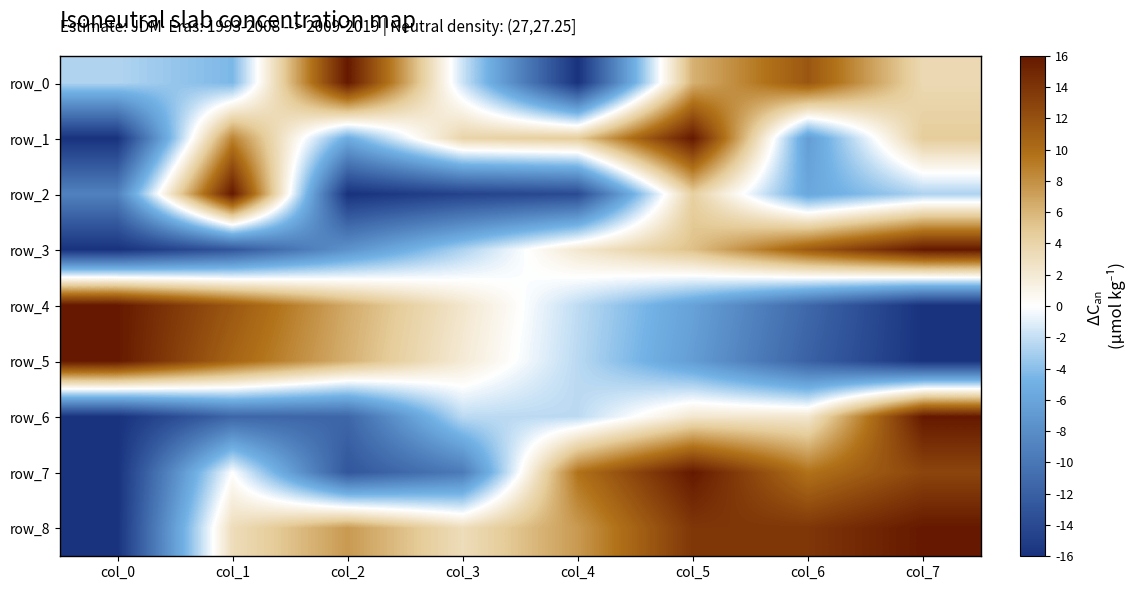

The value of row_5 at col_7 is -16.0. True or false?

True